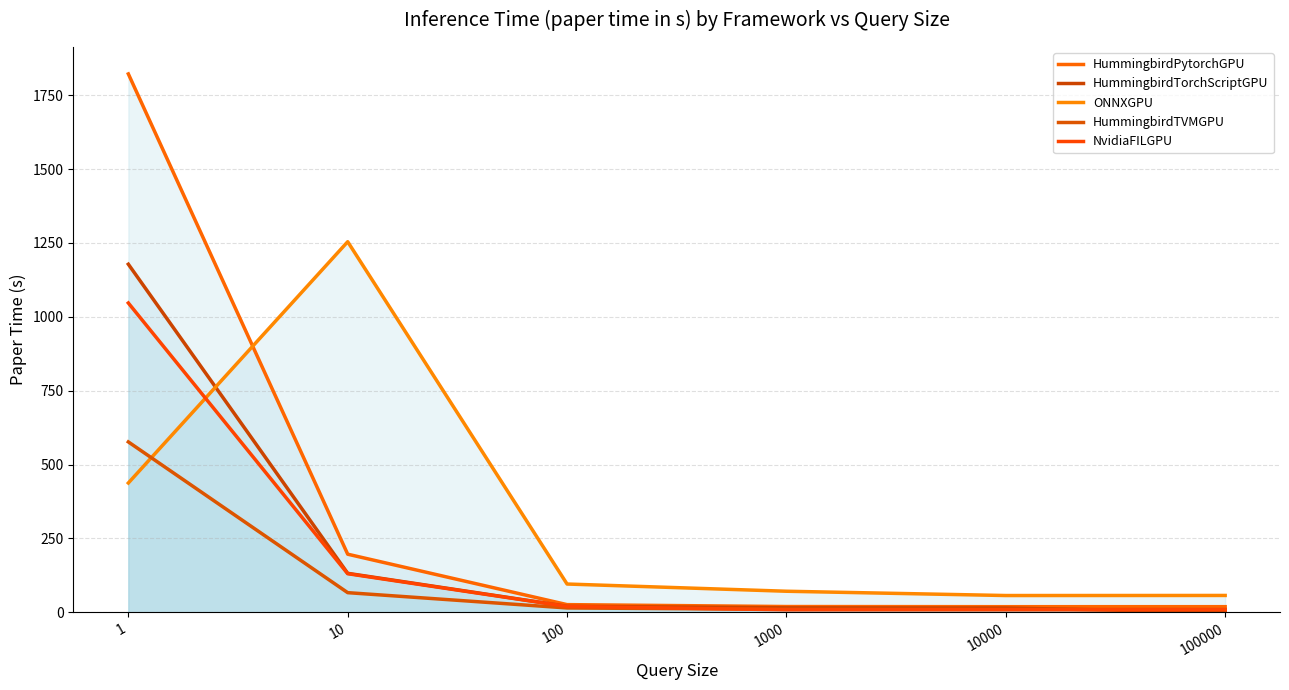

What is the maximum value for HummingbirdPytorchGPU?

1821.9